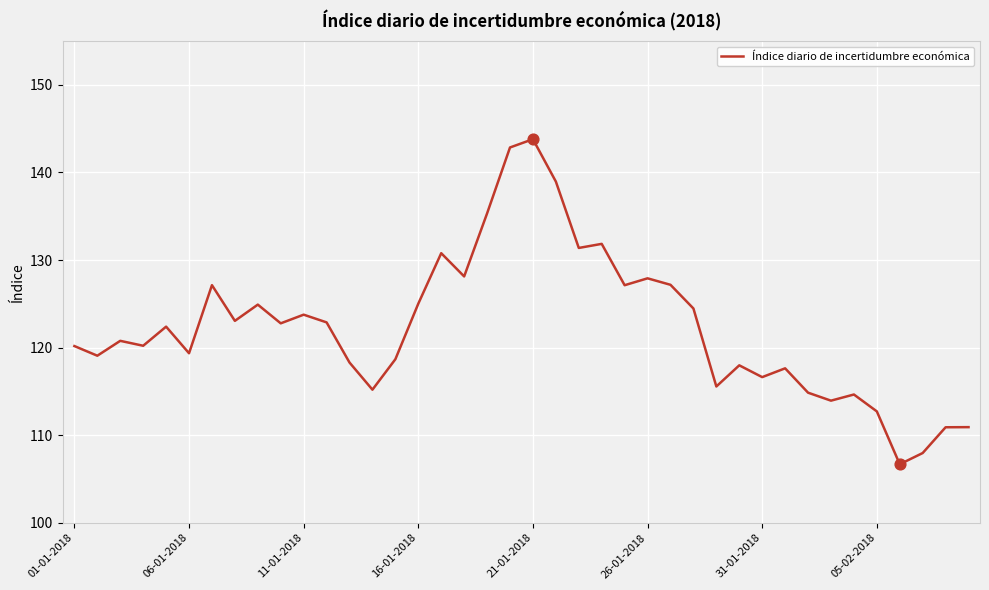

What is the greatest value displayed?

143.8